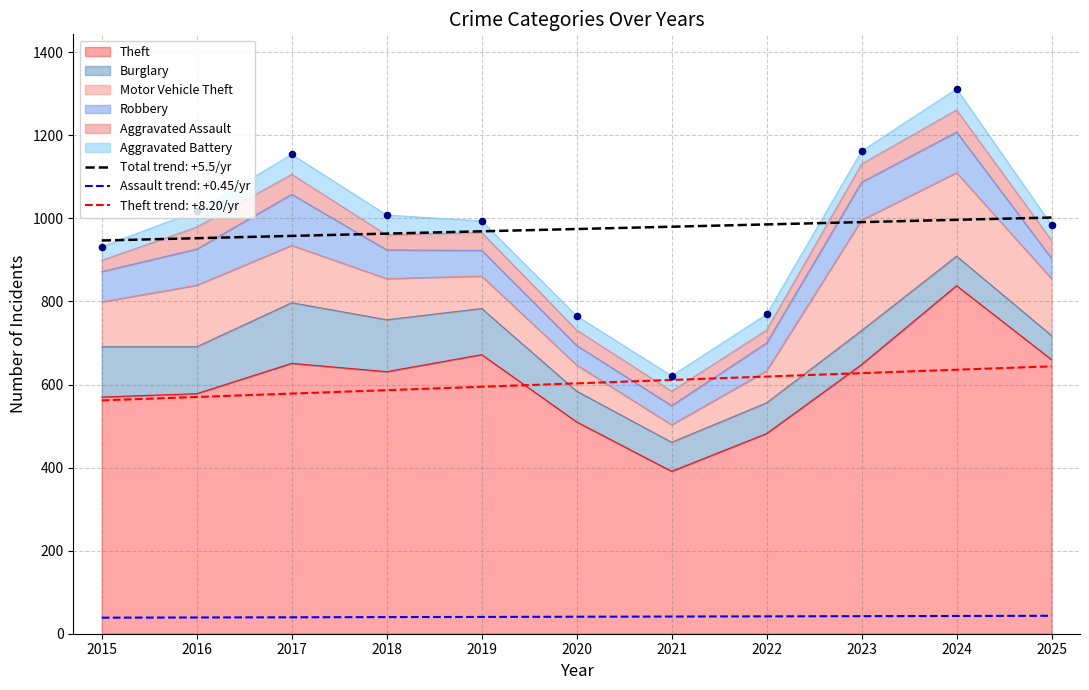

At which category is the sum across all series the highest?

2024